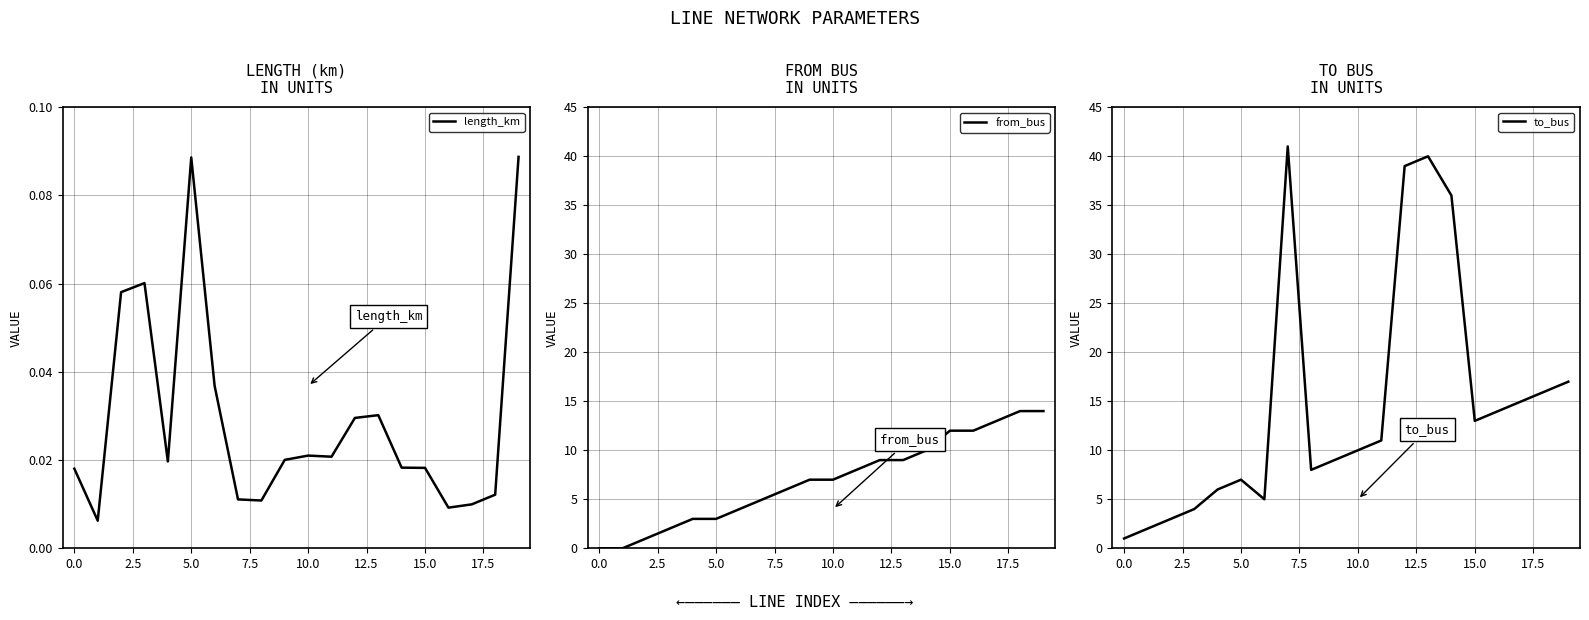

Read the from_bus value at 12.

9.0